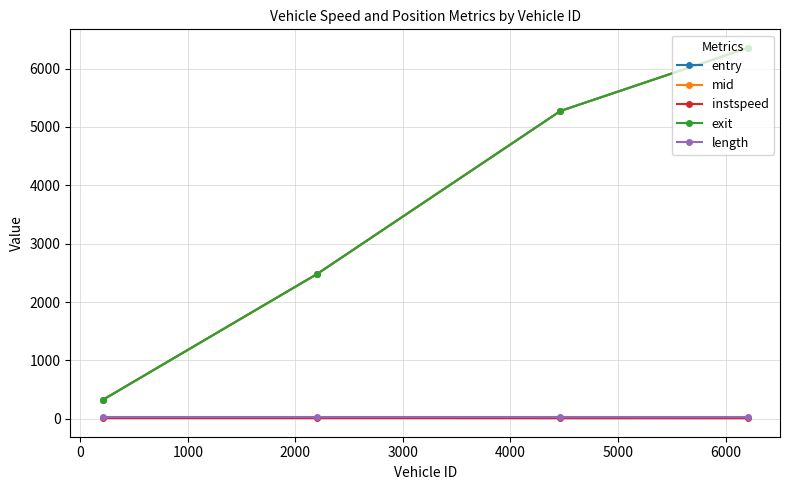

True or false: instspeed has more than 2 interior local peaks.

False